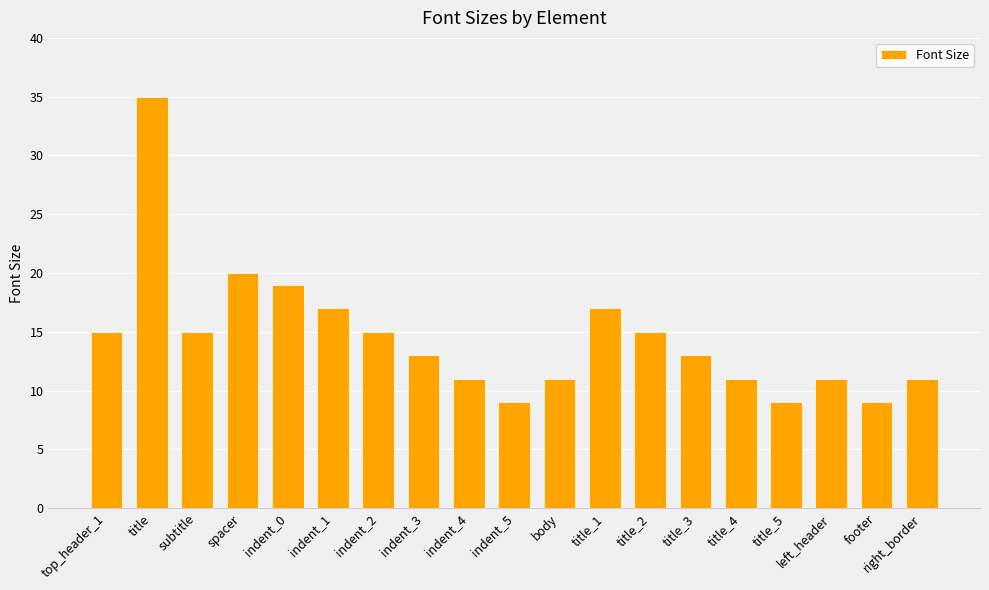

What is the maximum value shown in the chart?

35